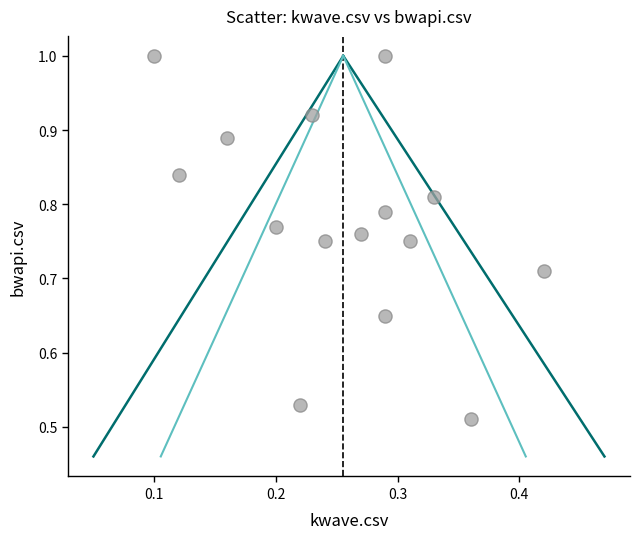

How many data points are displayed?

15